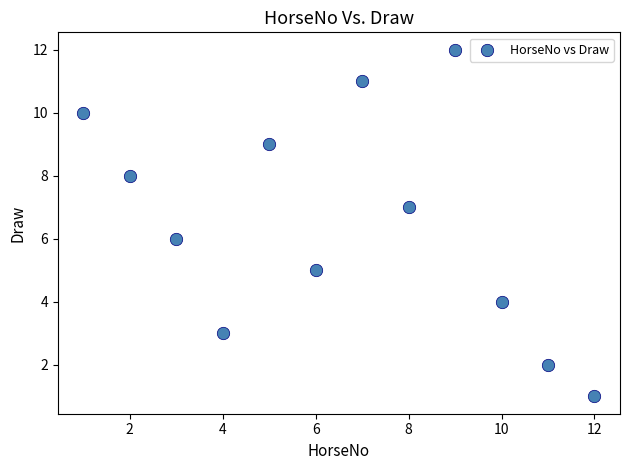

What is the range of X values (max minus min)?

11